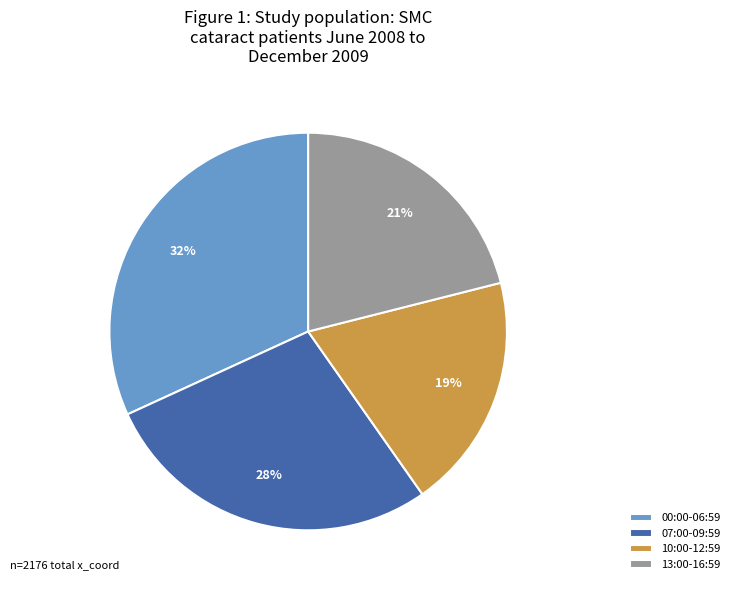

Is 10:00-12:59 the majority of the pie?

No